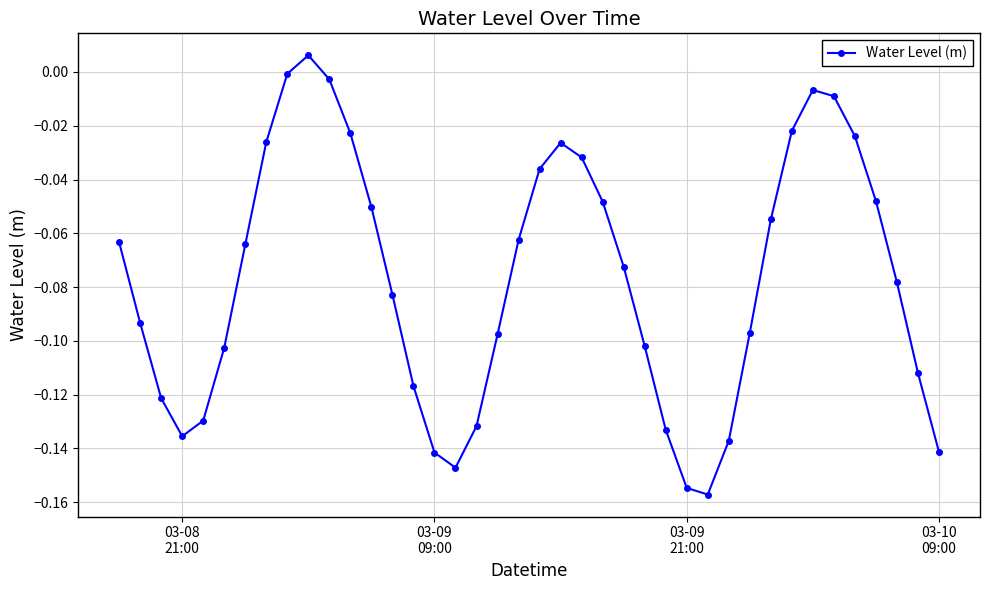

How many points are lower than both their immediate neighbors (excluding endpoints)?

3